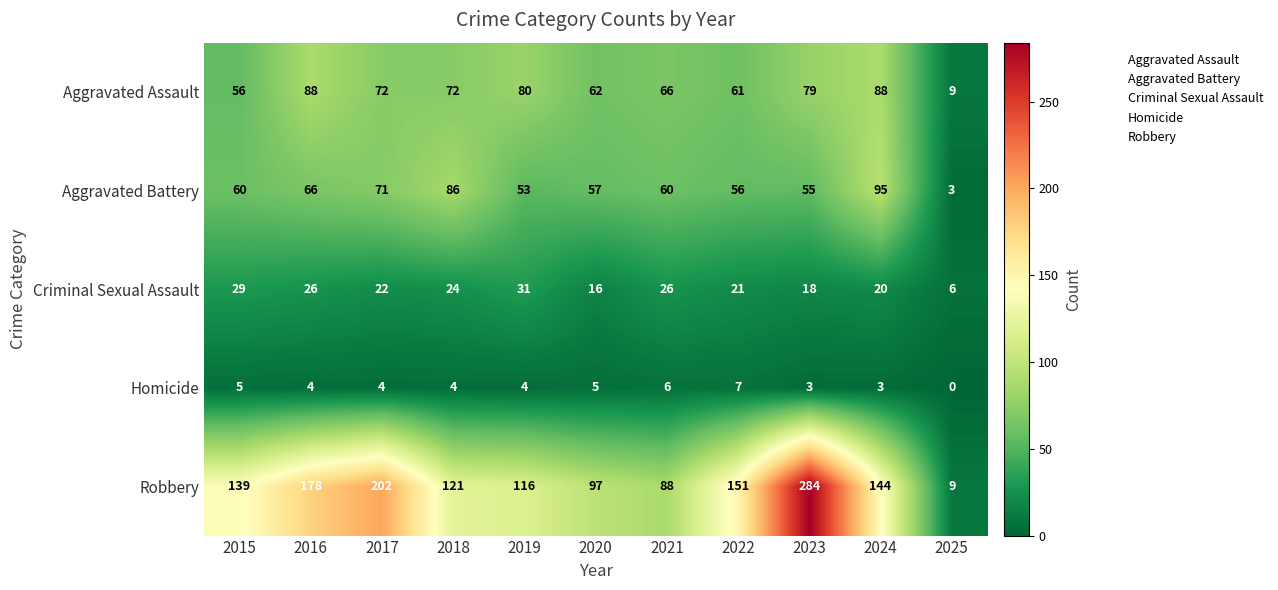

At which label does Homicide first exceed 4?

2015